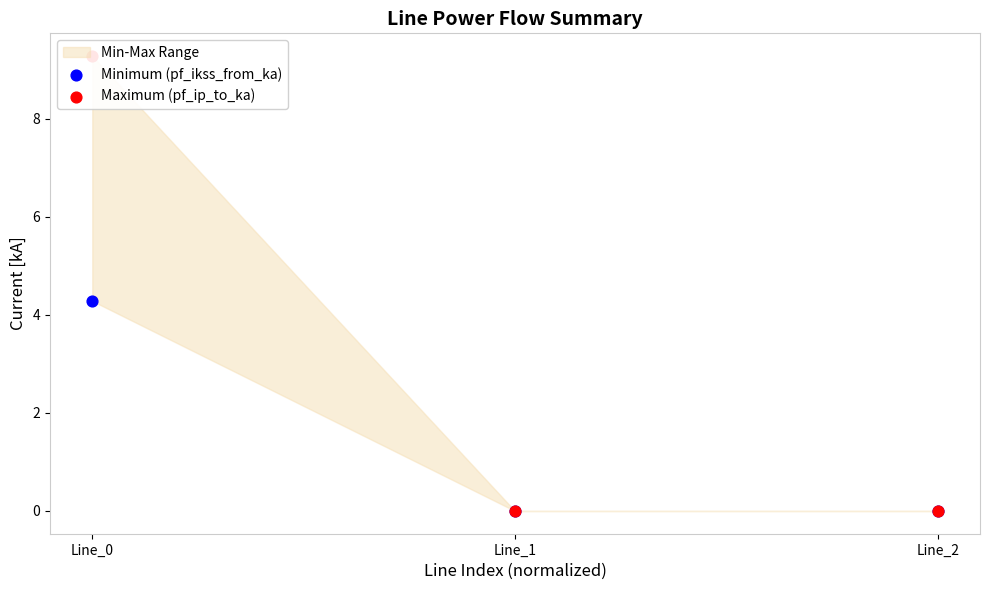

At how many categories does at least one series exceed 7?

1